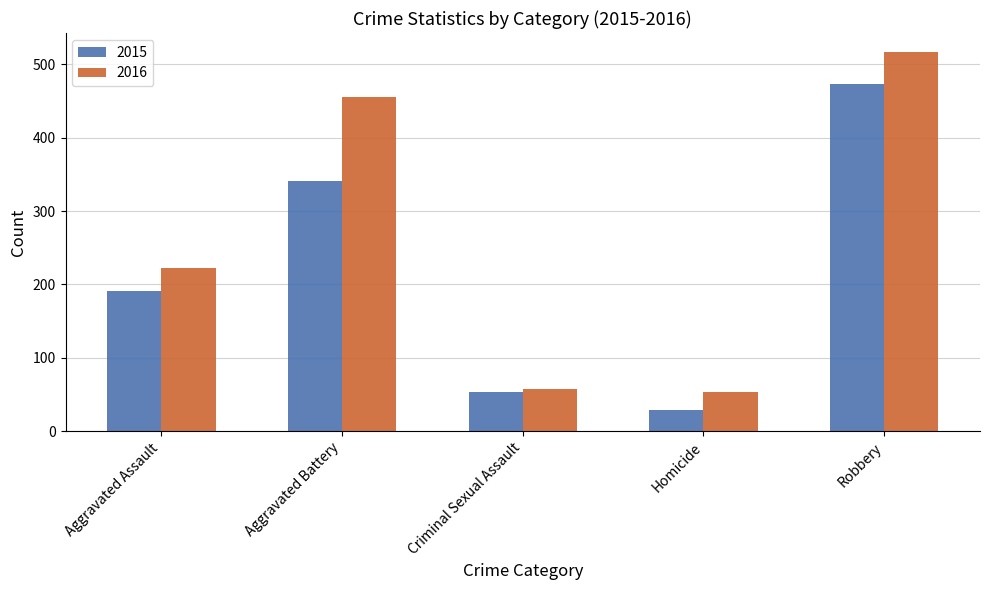

Reading right to left, list all the values displayed in this chart.

2015: Robbery=473	Homicide=29	Criminal Sexual Assault=53	Aggravated Battery=341	Aggravated Assault=191
2016: Robbery=517	Homicide=53	Criminal Sexual Assault=58	Aggravated Battery=455	Aggravated Assault=223